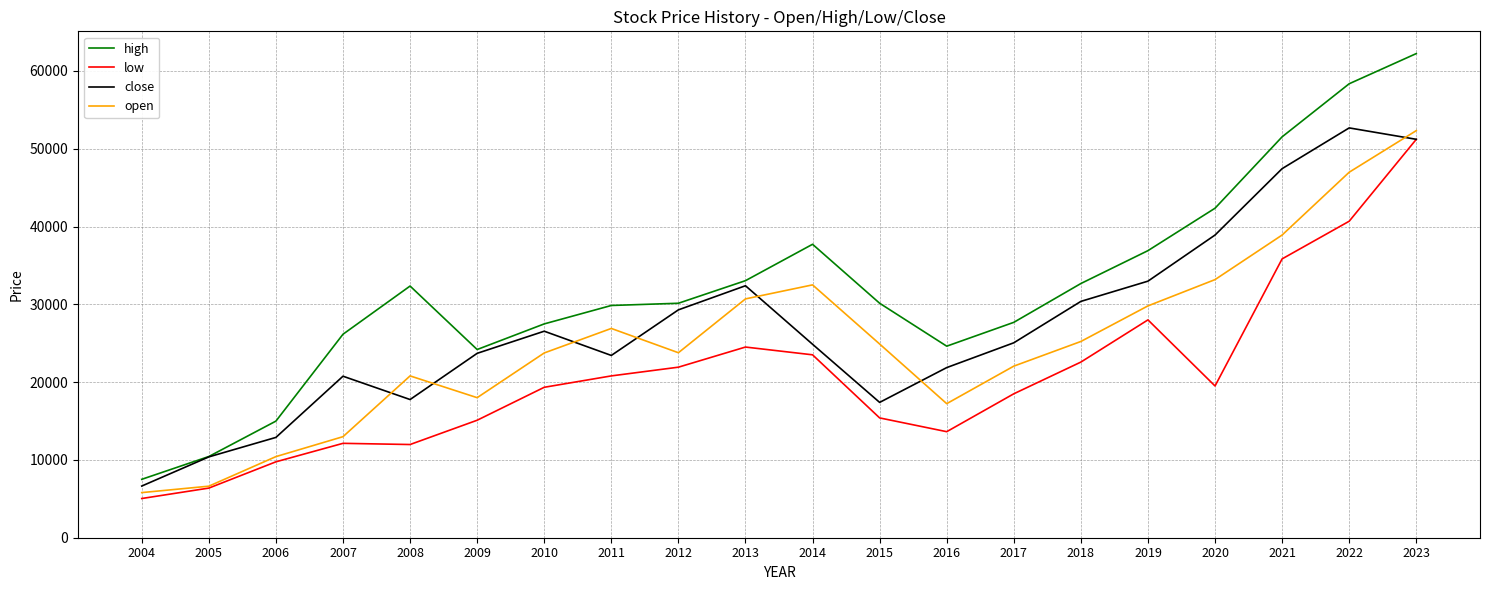

The value of high at 2012 is 20217.9. True or false?

False